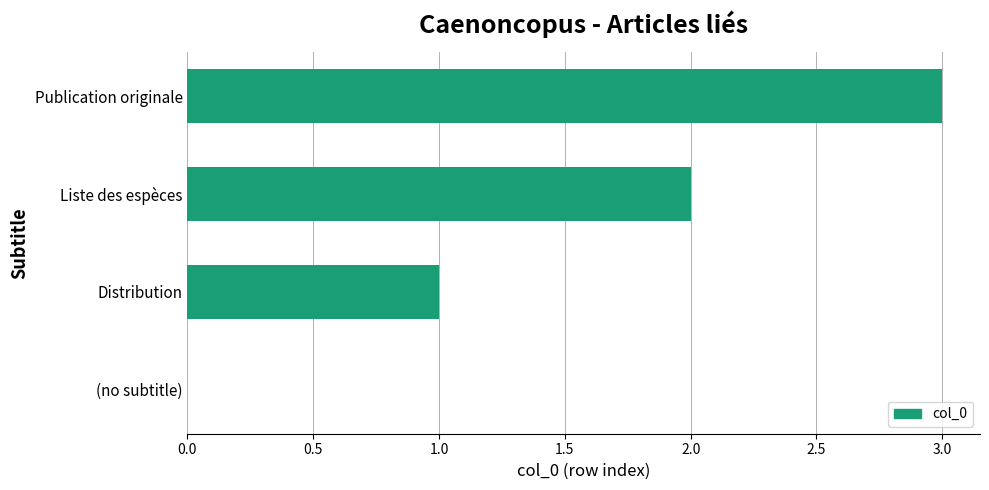

Approximately how many times larger is the value at Distribution compared to Liste des espèces?

0.5